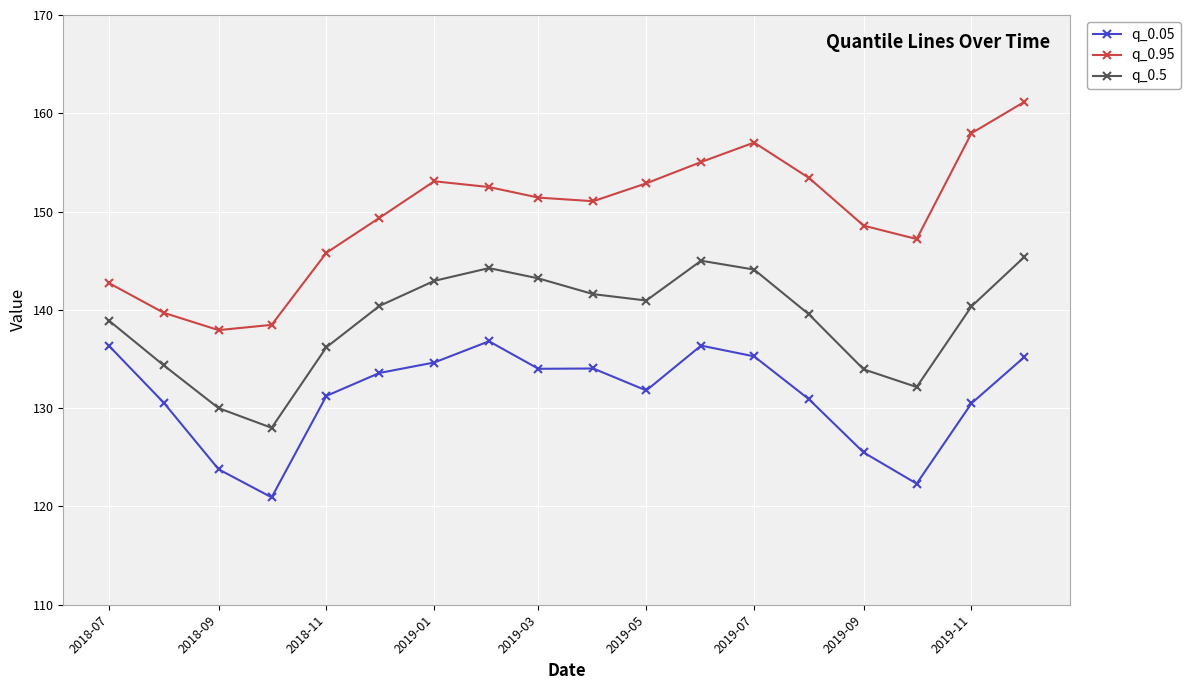

What is the maximum value shown in the chart?

161.2